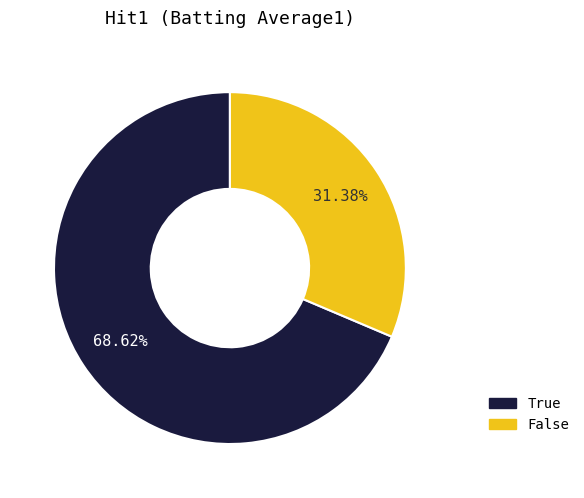

To the nearest percent, what is the difference between the largest and smallest slice percentages?

37%